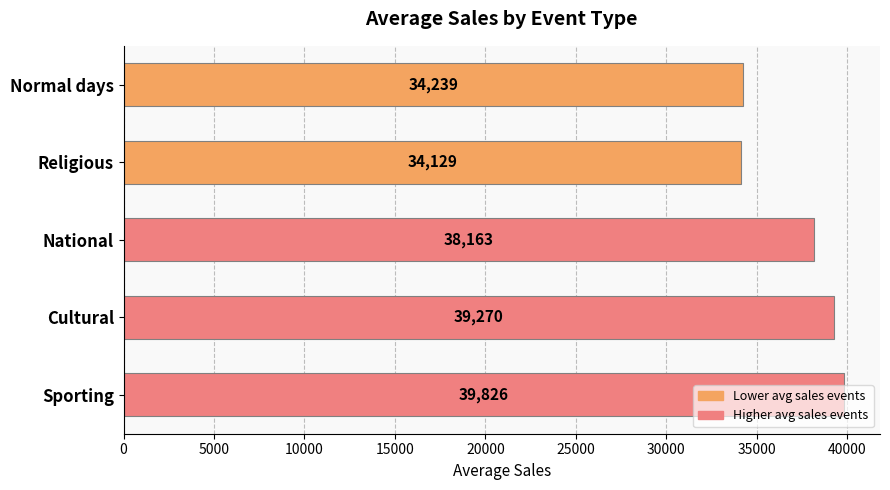

Does the chart contain any negative values?

No